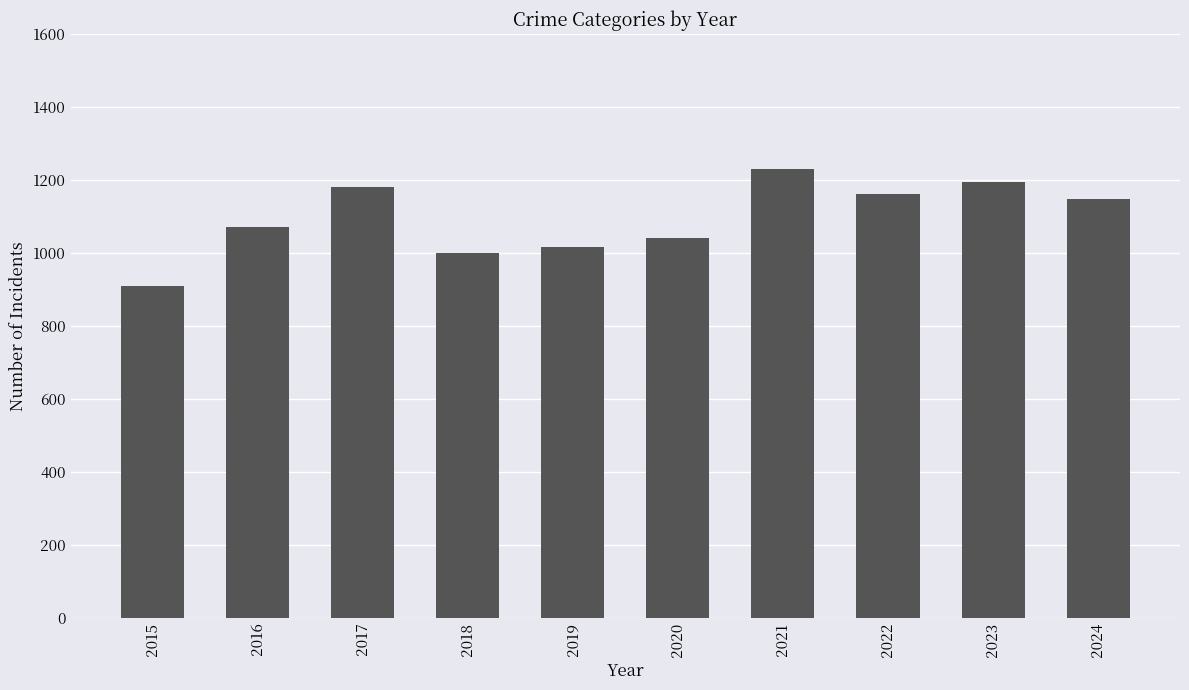

Reading left to right, list all the values displayed in this chart.

908	1072	1180	1000	1016	1041	1230	1161	1194	1148